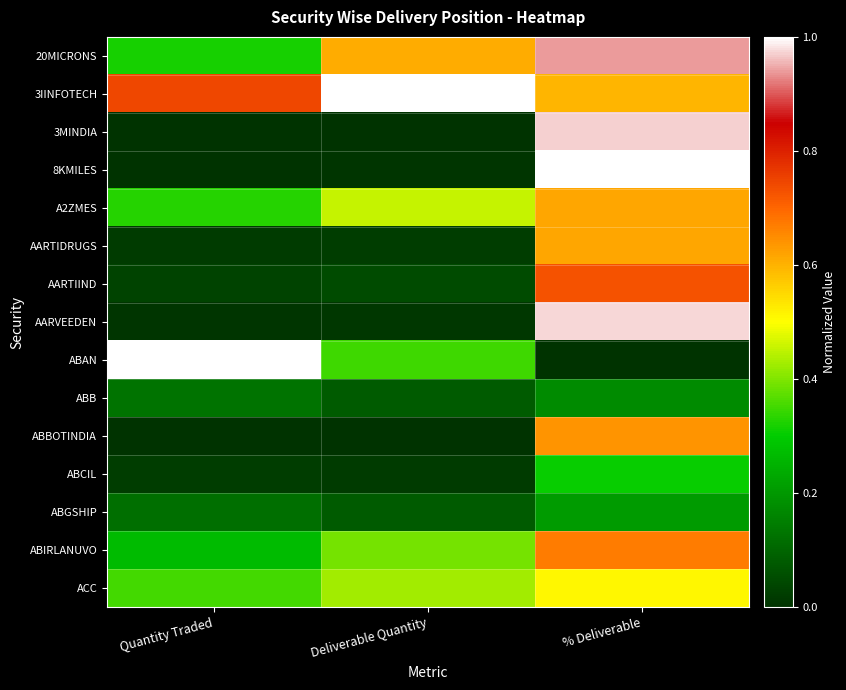

Rank the series by their maximum value, from highest to lowest.

3IINFOTECH, 8KMILES, ABAN, AARVEEDEN, 3MINDIA, 20MICRONS, AARTIIND, ABIRLANUVO, ABBOTINDIA, A2ZMES, AARTIDRUGS, ACC, ABCIL, ABGSHIP, ABB